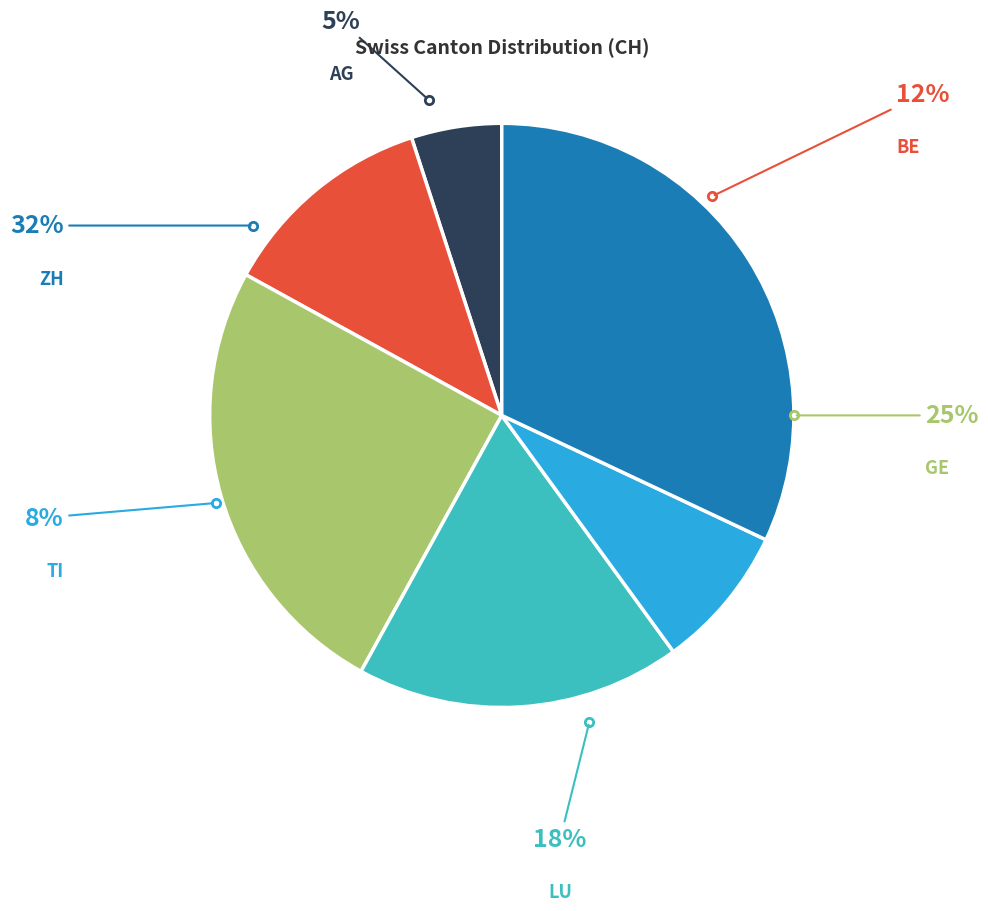

Which category has the biggest portion of the pie?

ZH